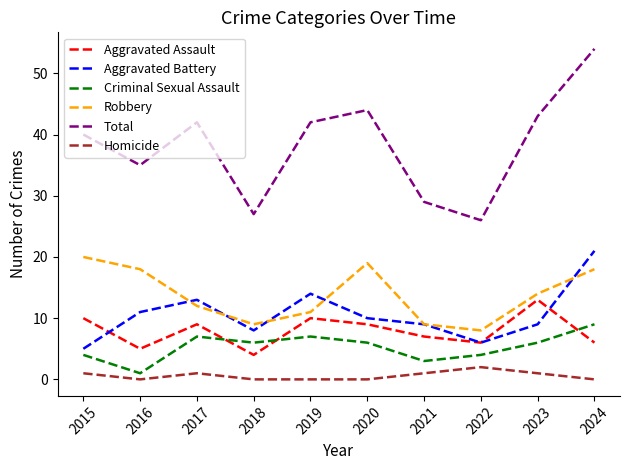

Which series ends up on top after the final intersection of Aggravated Assault and Aggravated Battery?

Aggravated Battery